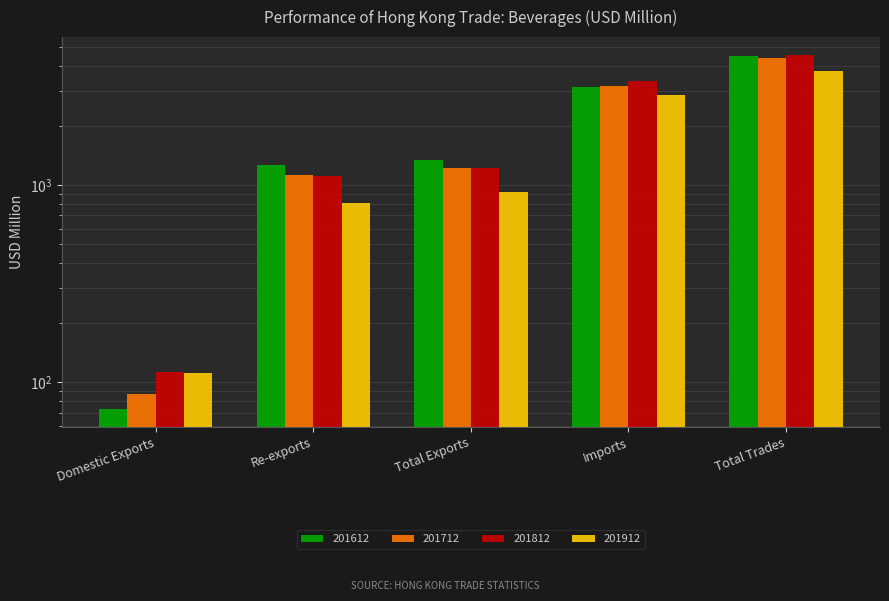

What is the maximum value for 201812?

4571.0